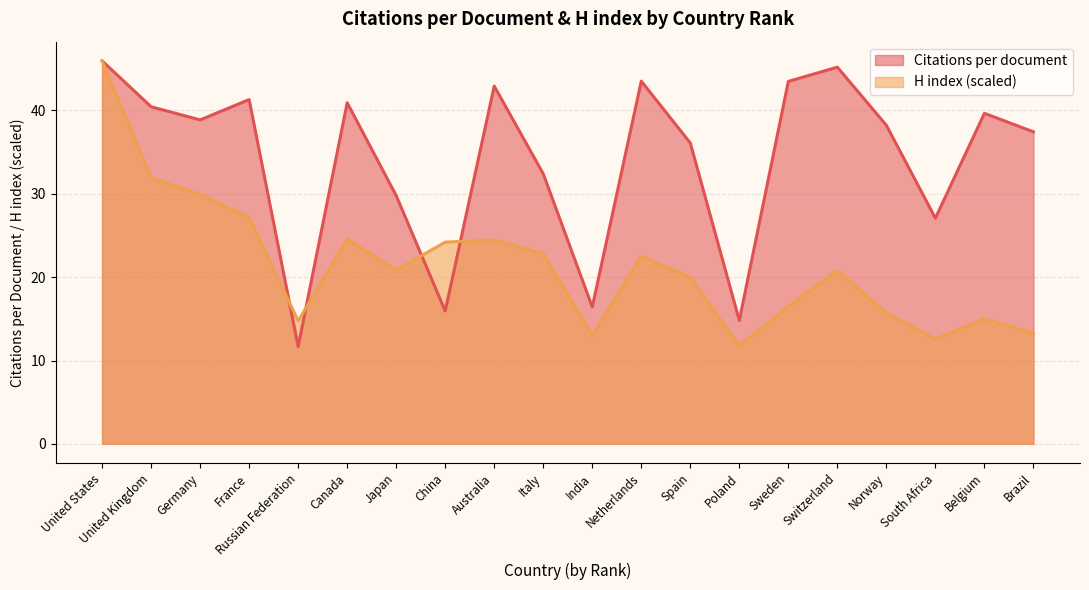

What is the sum of all H index values?

427.8